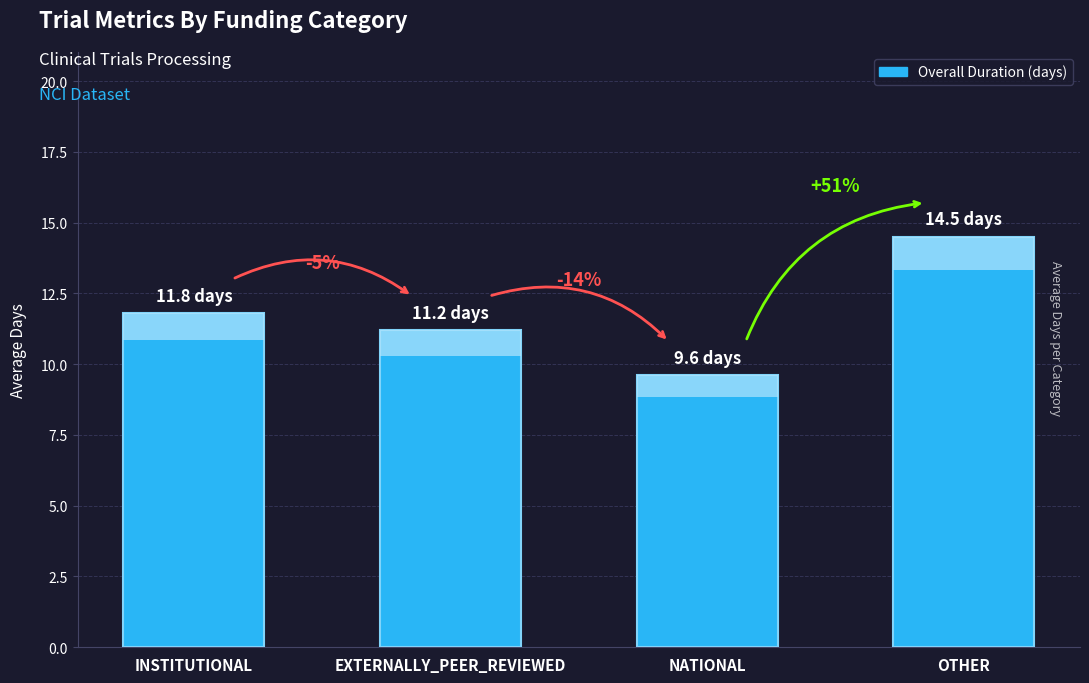

What is the change in value from INSTITUTIONAL to EXTERNALLY_PEER_REVIEWED?

-0.6